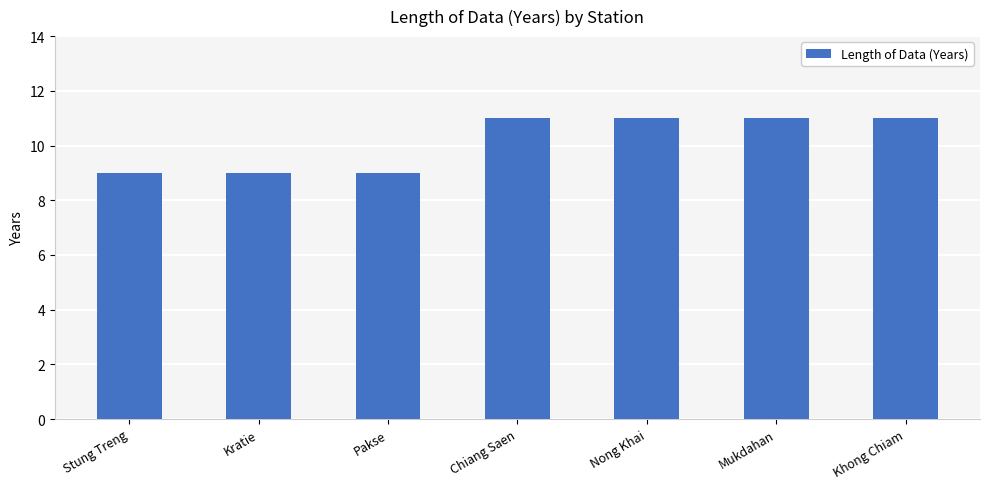

What is the difference between the maximum and minimum values?

2